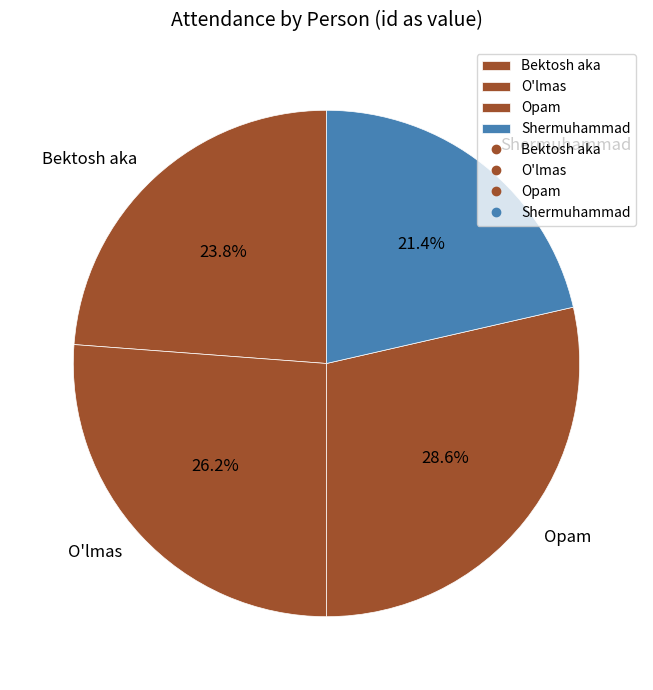

What percentage is NOT represented by Bektosh aka?

76.2%